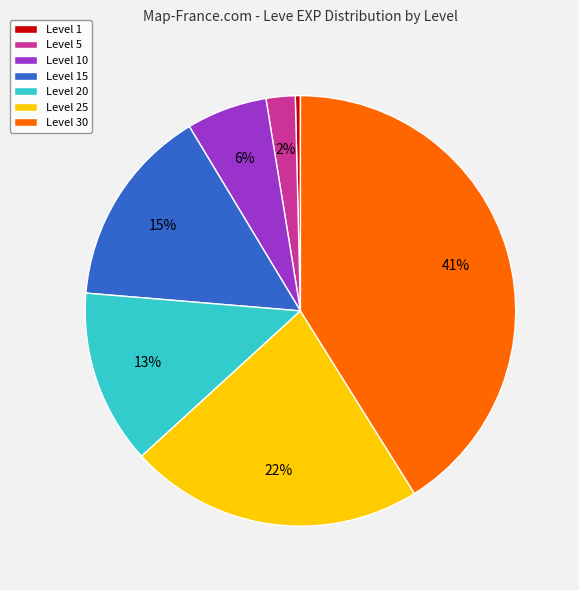

What percentage is the Level 10 slice, to the nearest percent?

6%